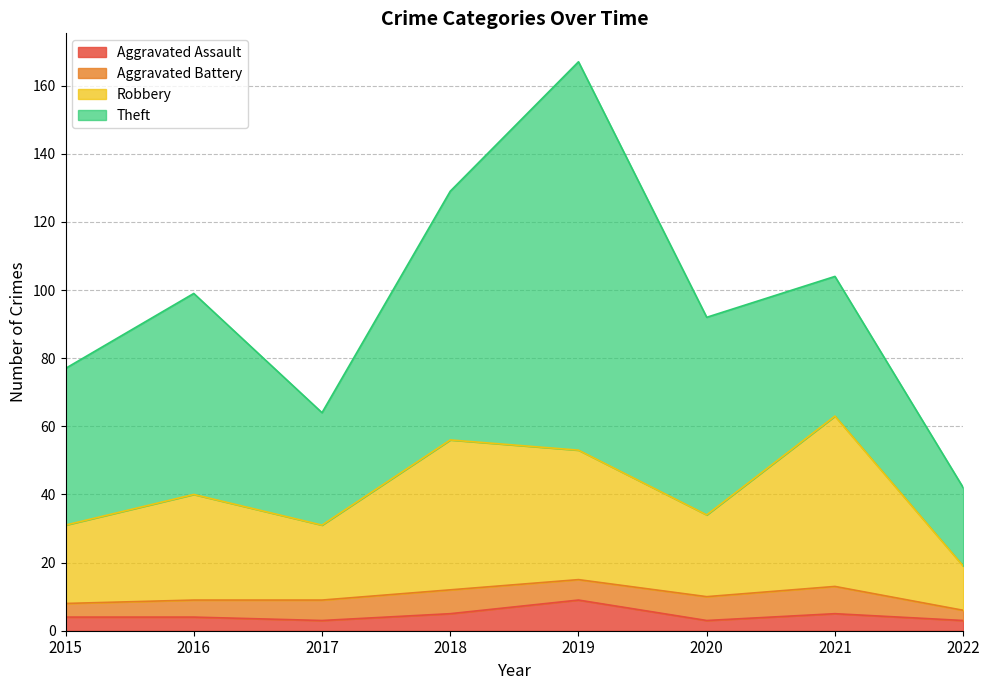

How many data points does each series have?

8